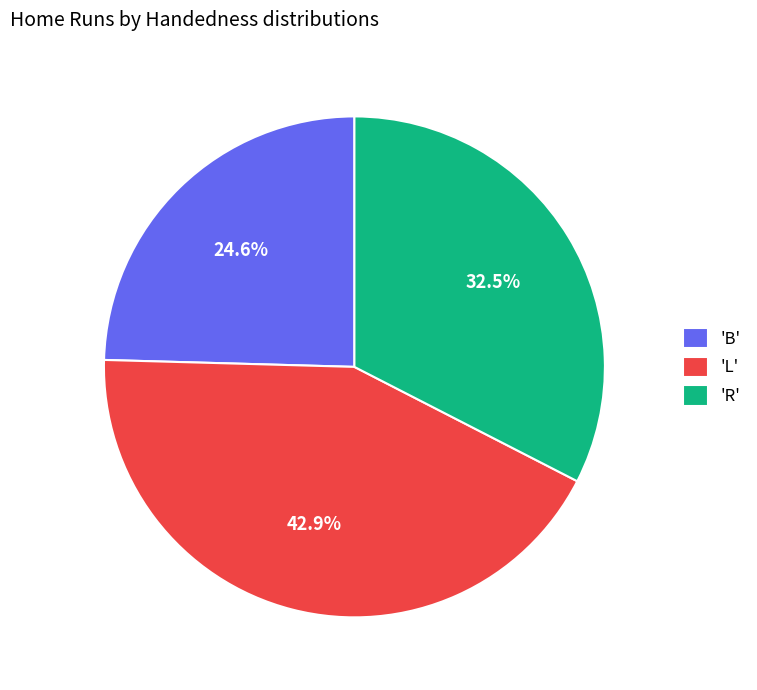

What is the smallest slice in the pie chart?

'B'